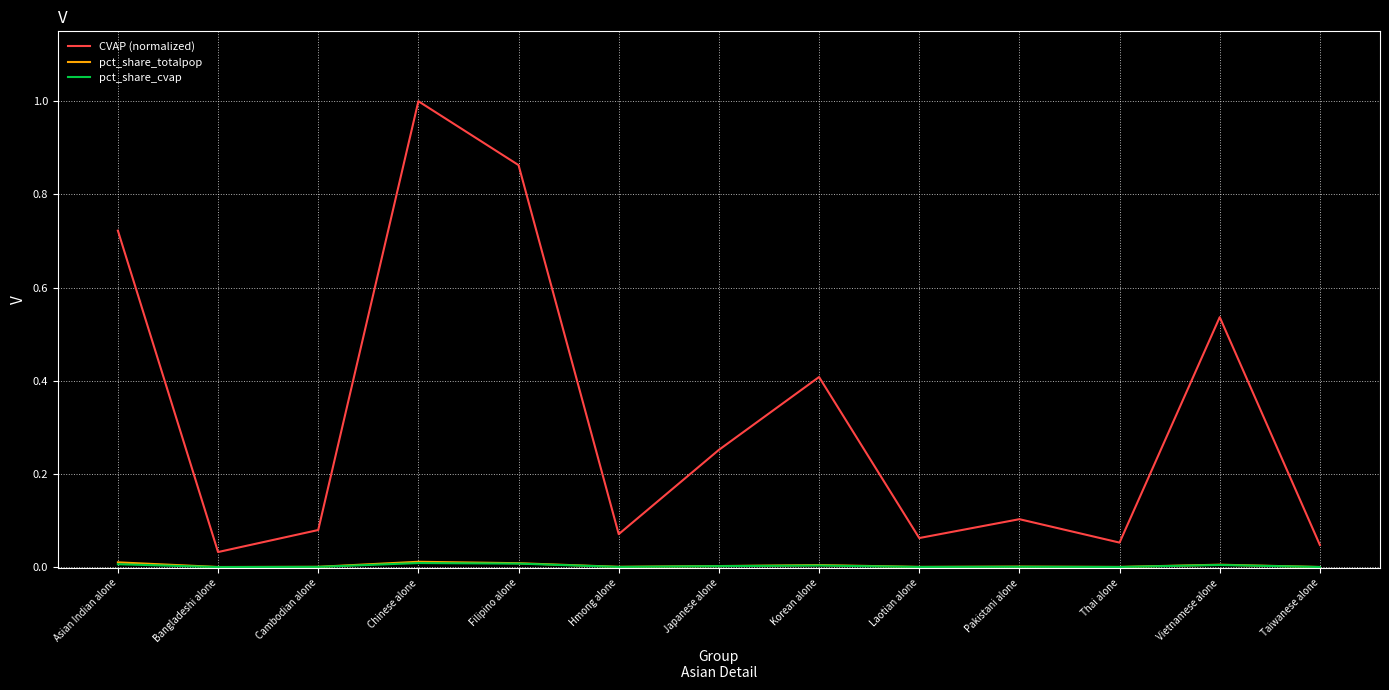

True or false: CVAP (normalized) and pct_share_totalpop cross at least once.

False